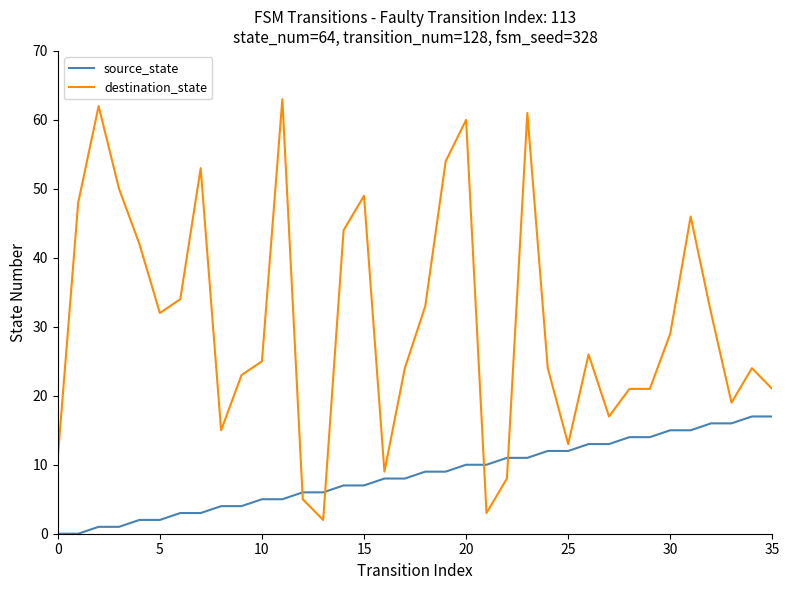

Does the chart display data point markers on the line(s)?

No